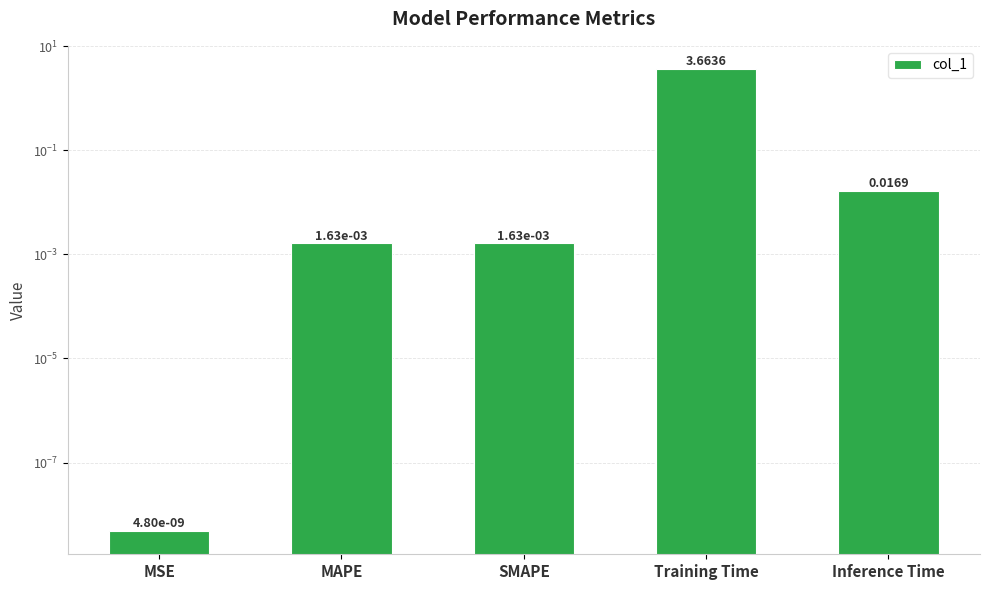

Rank the categories by value from highest to lowest.

Training Time, Inference Time, MAPE, SMAPE, MSE